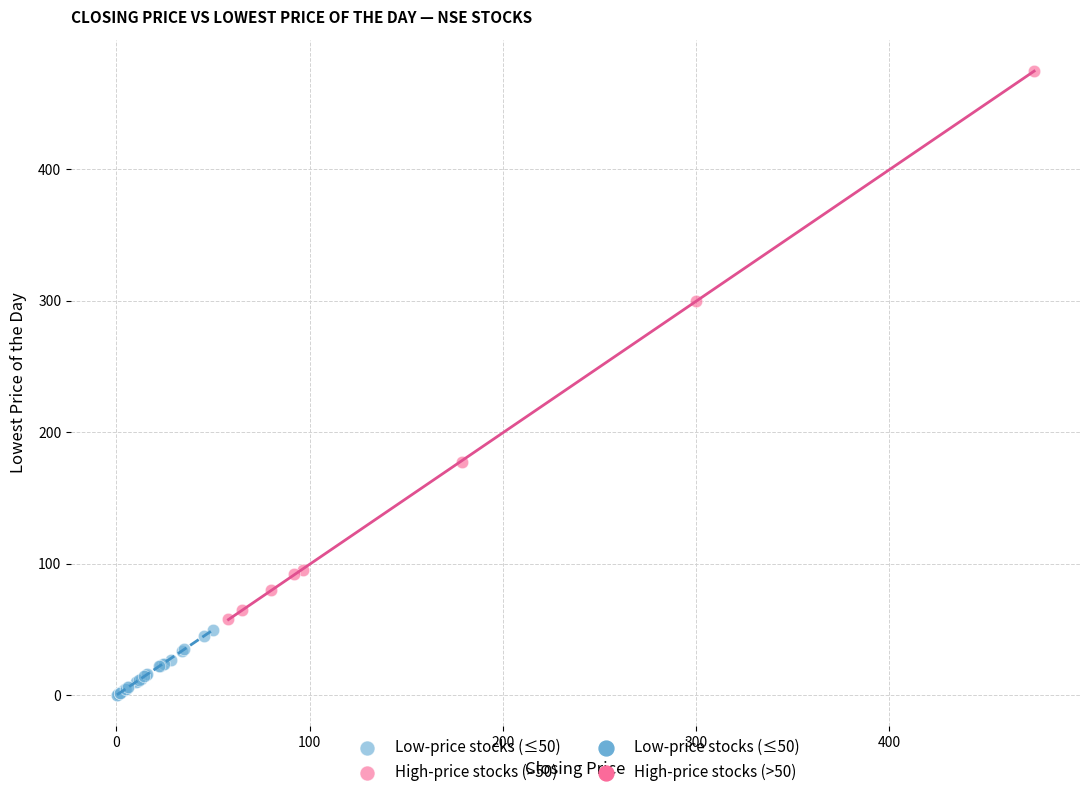

Which series reaches the minimum Y coordinate?

Low-price stocks (≤50)